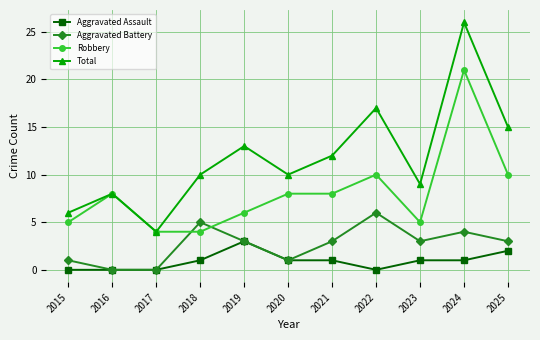

How many categories are shown in the chart?

11